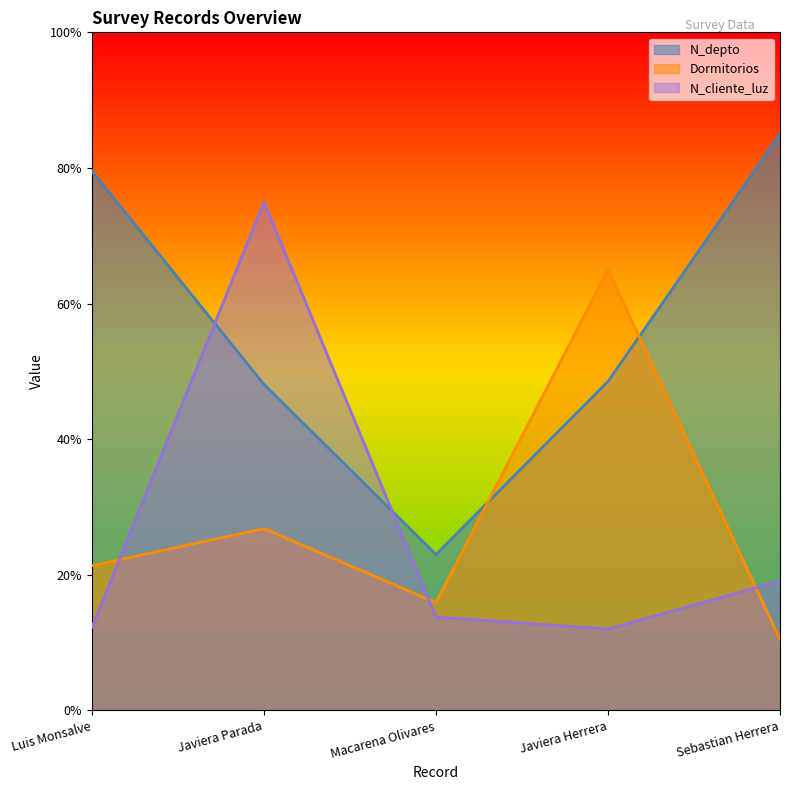

Does the chart have visible grid lines?

No